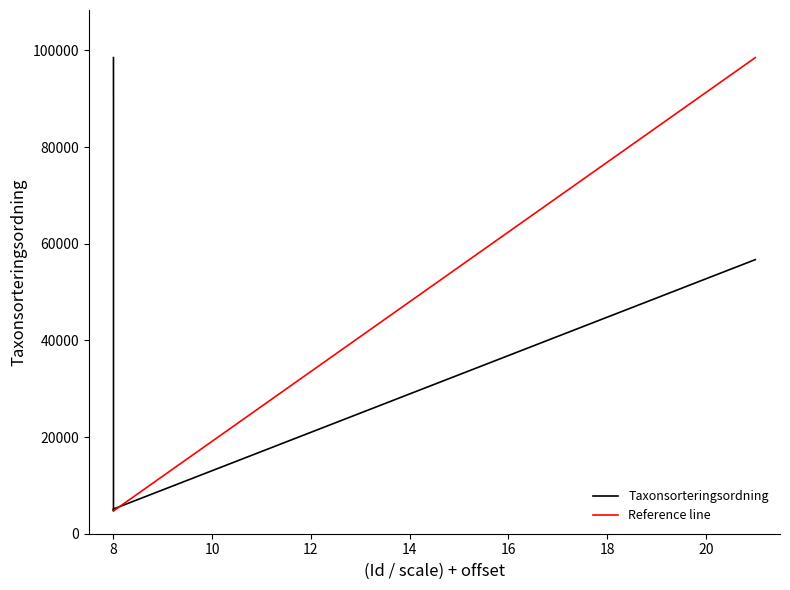

List the series in order of their overall mean, lowest first.

Reference line, Taxonsorteringsordning